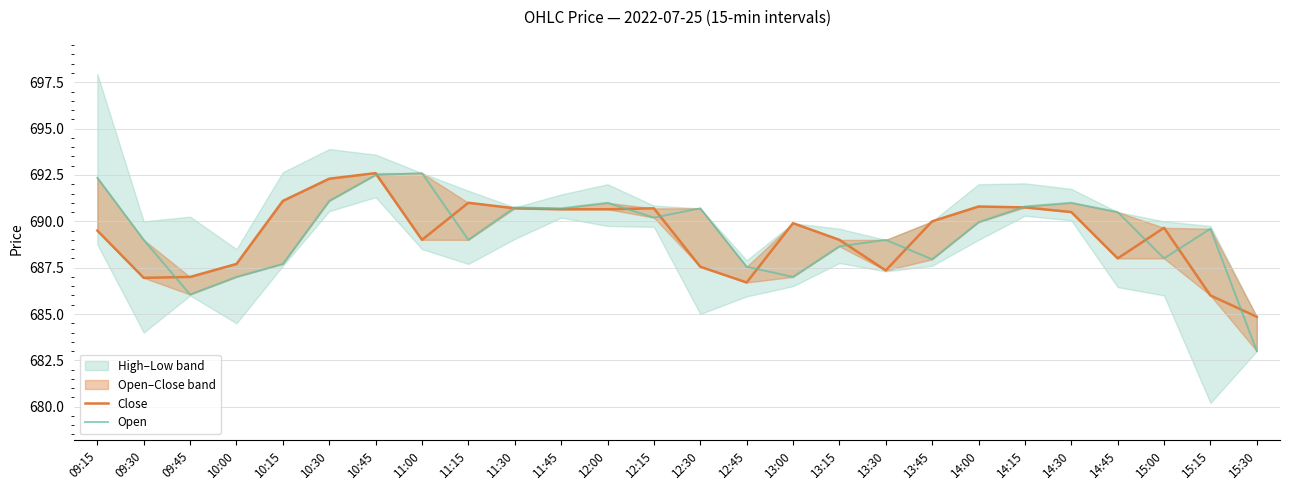

How many interior local valleys does the Close (c) series have?

5